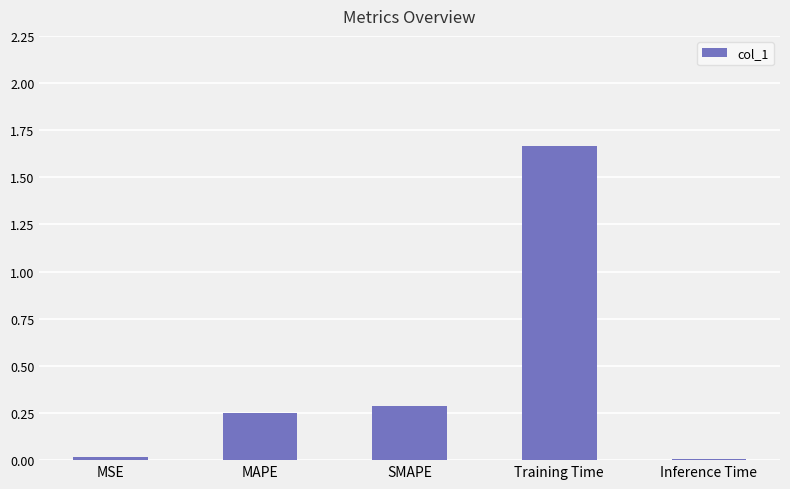

At which category does the chart reach its peak across all series?

Training Time